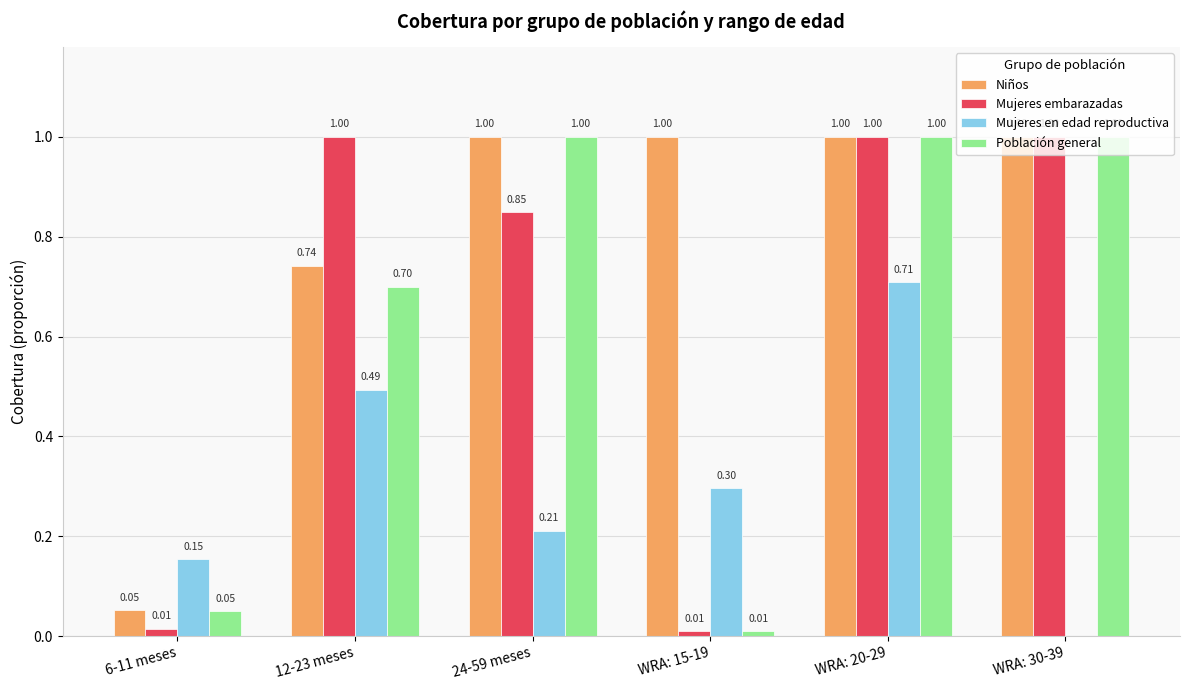

Which series changed the most between 24-59 meses and WRA: 15-19?

Población general